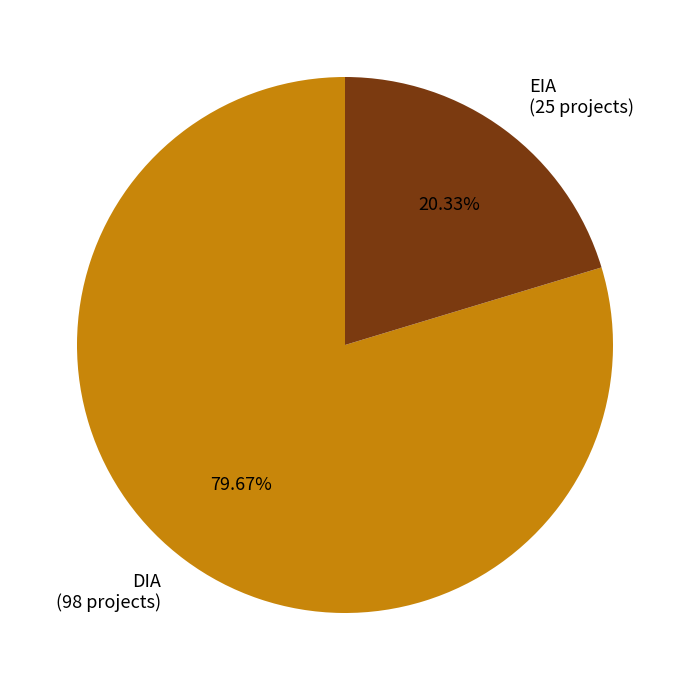

Which category has the biggest portion of the pie?

DIA